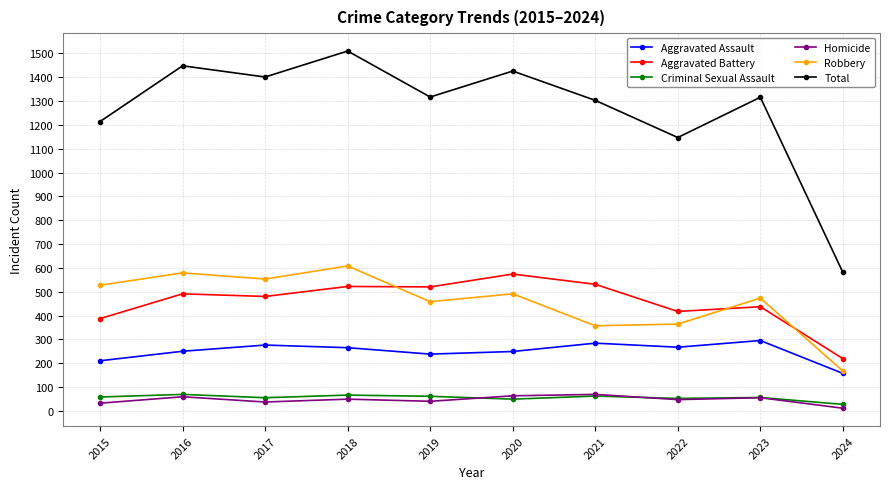

Which series has the largest total across all categories?

Total